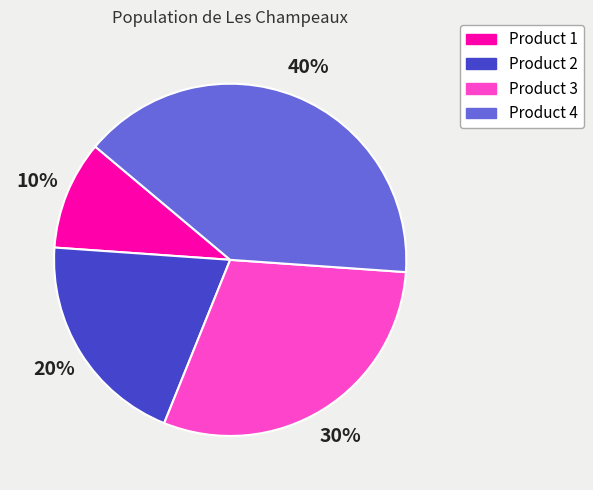

True or false: Product 1 accounts for 1% of the total.

False